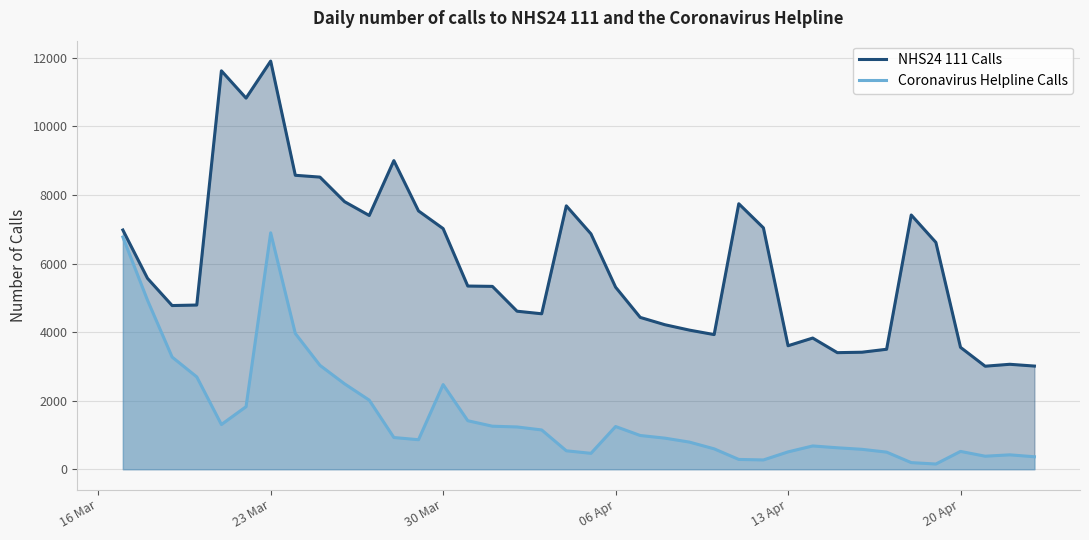

List the series in order of their overall mean, lowest first.

Coronavirus Helpline Calls, NHS24 111 Calls